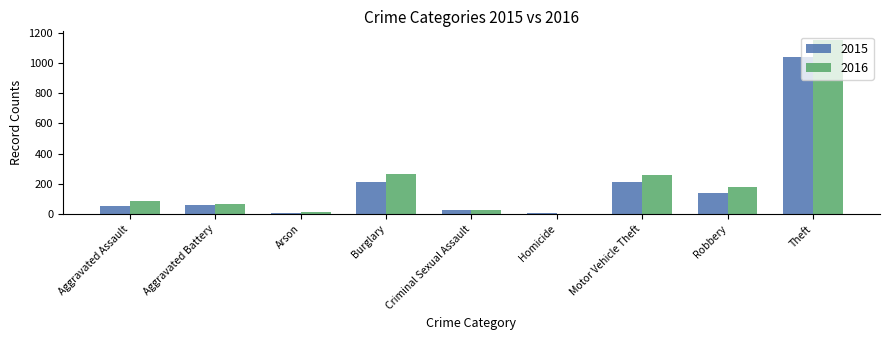

What is the sum of all 2015 values?

1768